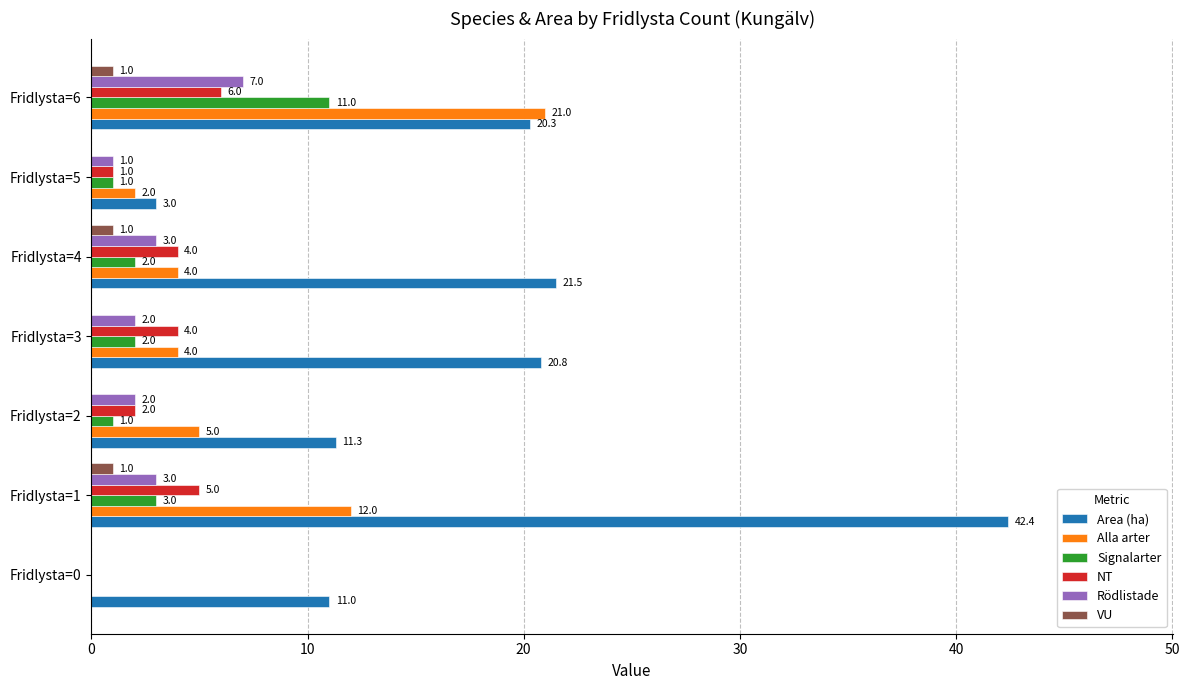

What is the maximum value for Area (ha)?

42.4